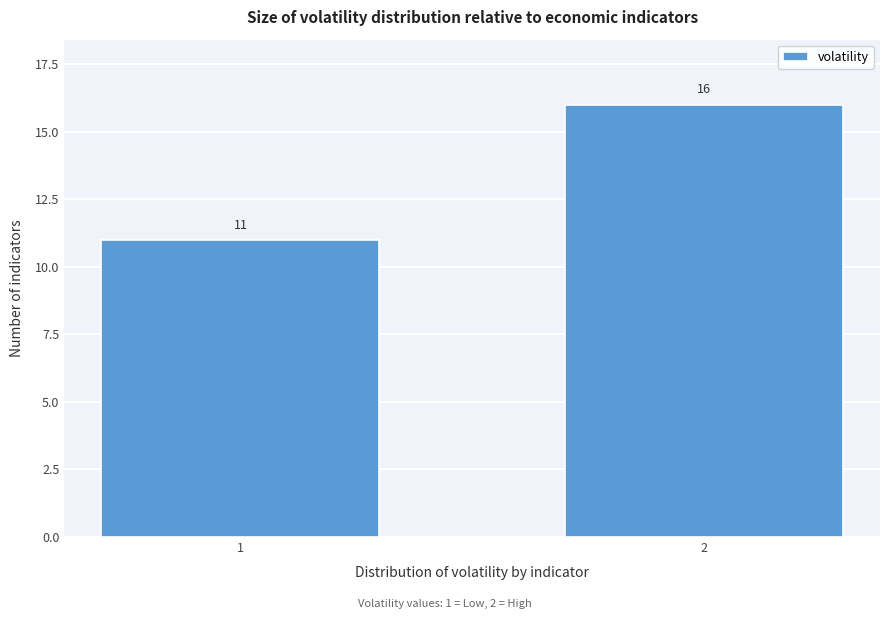

Reading left to right, what are all the values shown in this chart?

11	16